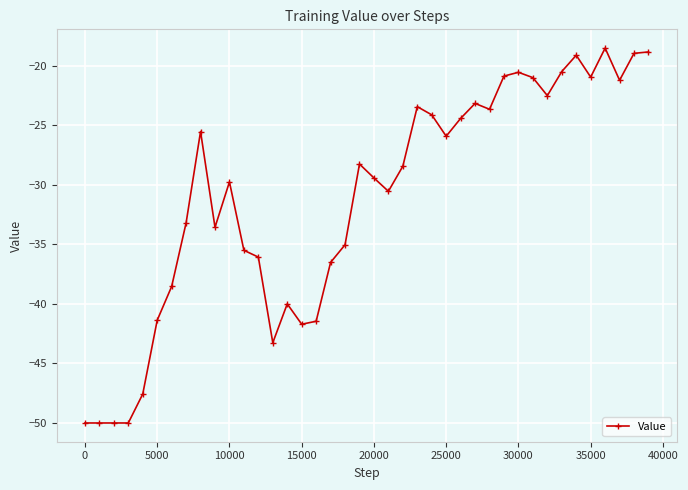

What is the sum of all values?

-1243.5